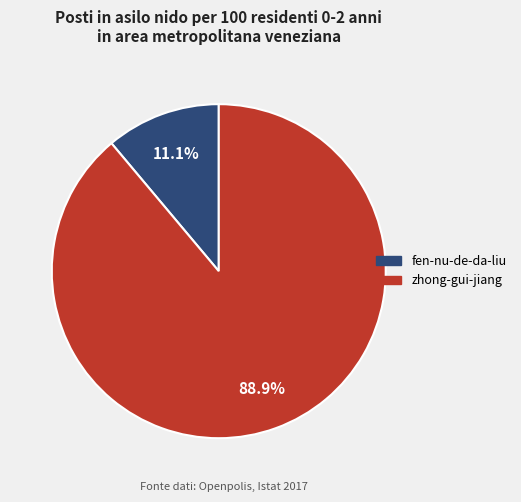

Which has a higher value, fen-nu-de-da-liu or zhong-gui-jiang?

zhong-gui-jiang